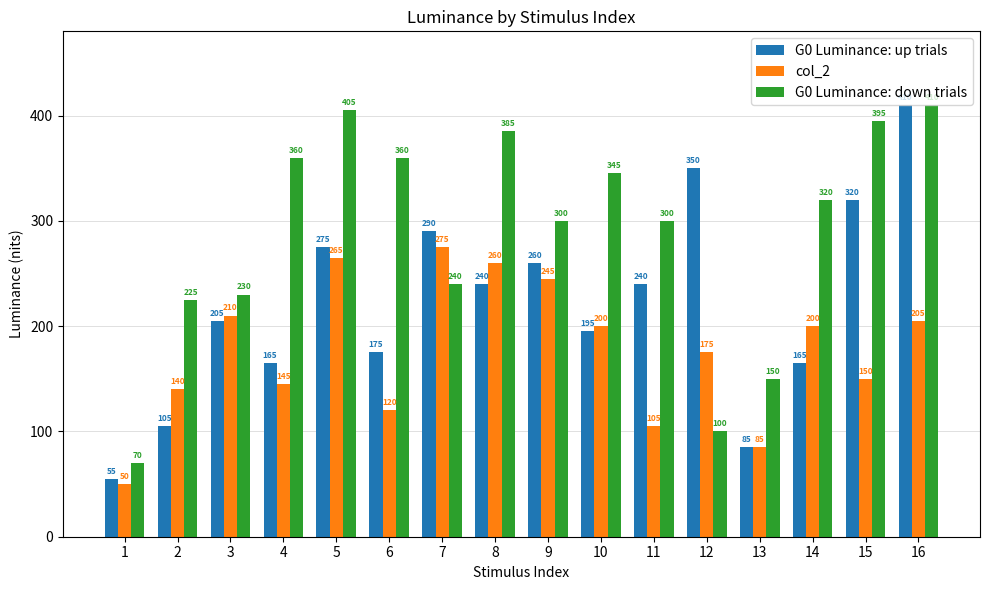

The col_2 series shows 150 at 15. True or false?

True